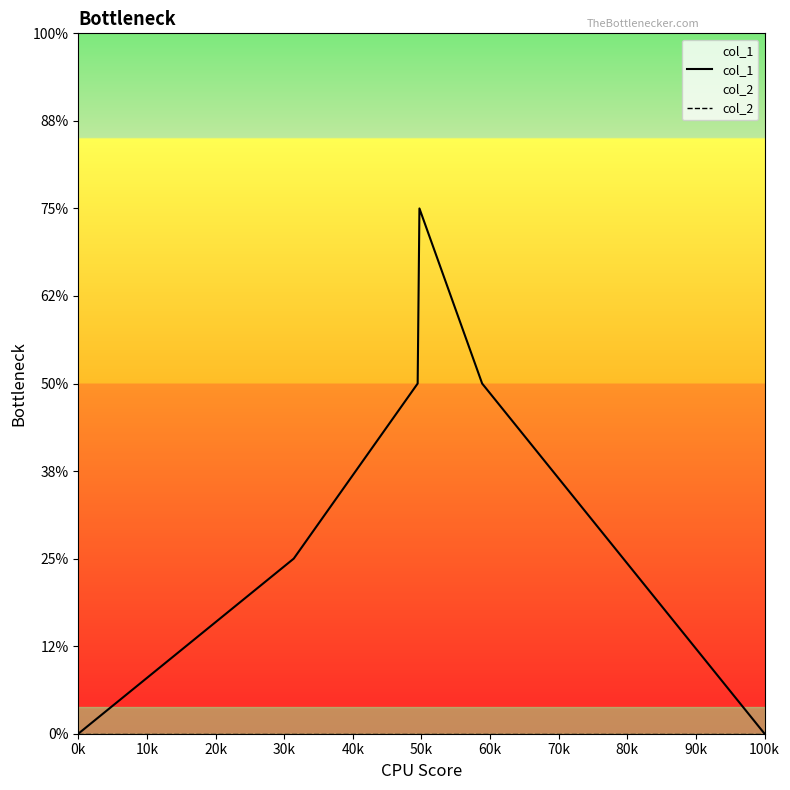

List the series in order of their peak value, highest first.

col_1, col_2